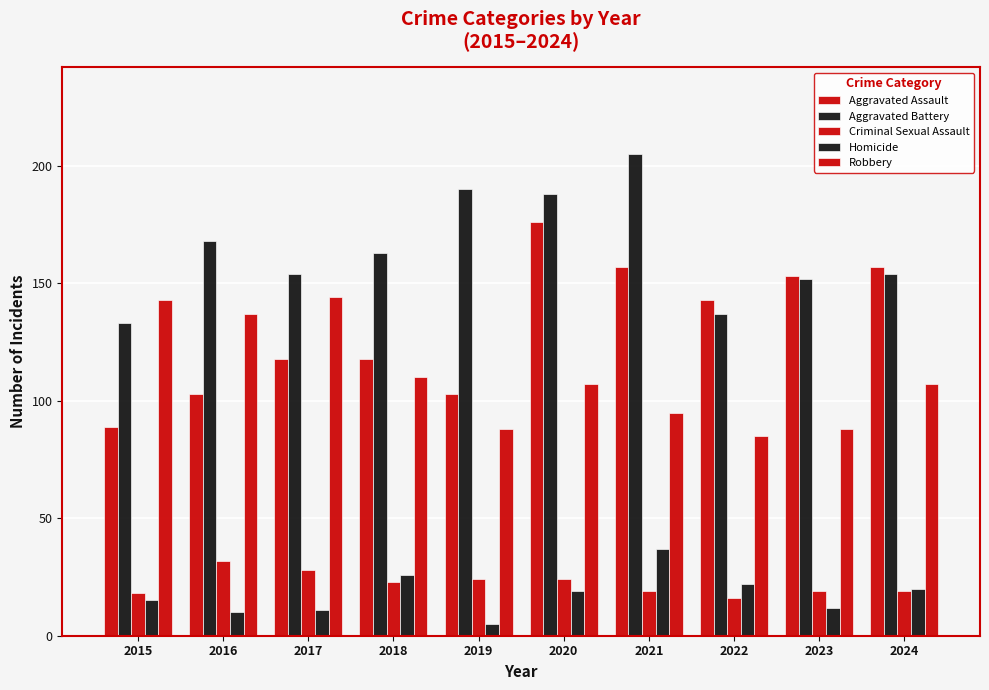

Which label corresponds to the smallest value in the chart?

2019